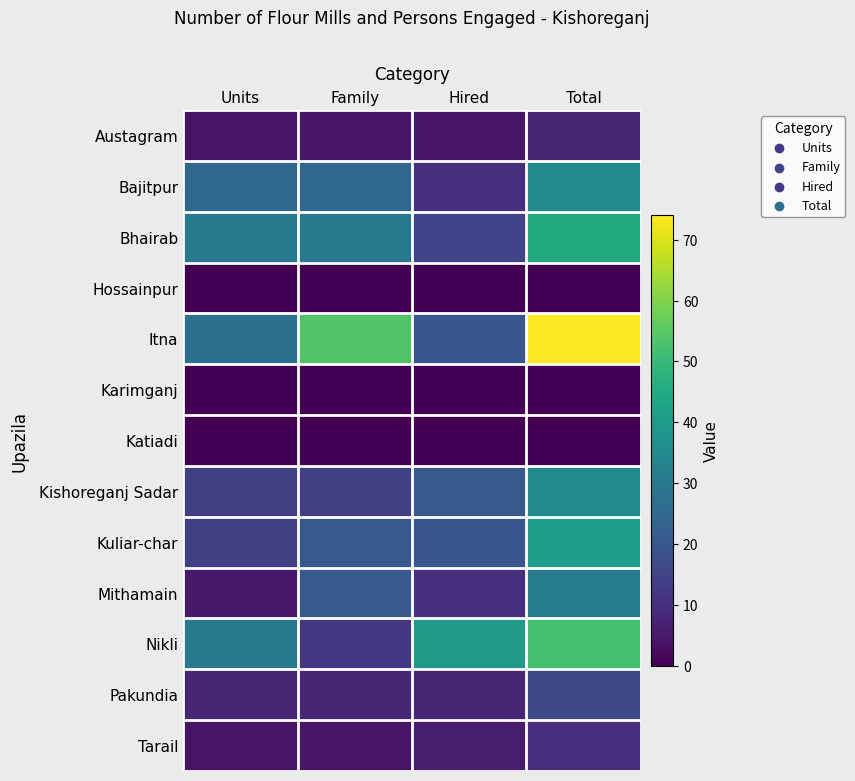

At which category is the sum across all series the highest?

Total